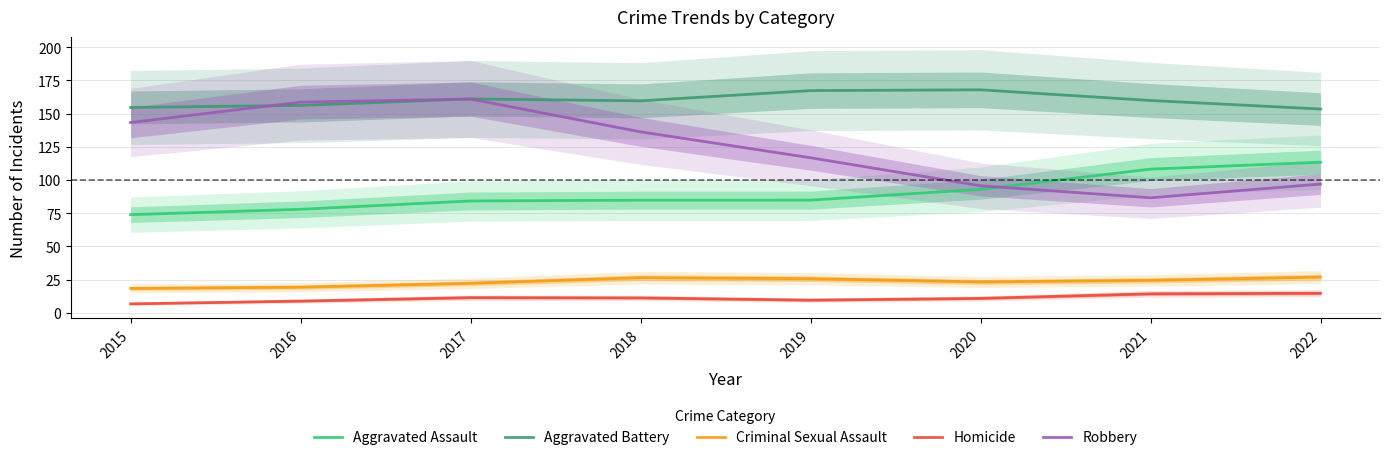

The Aggravated Assault series shows 143.6 at 2017. True or false?

False